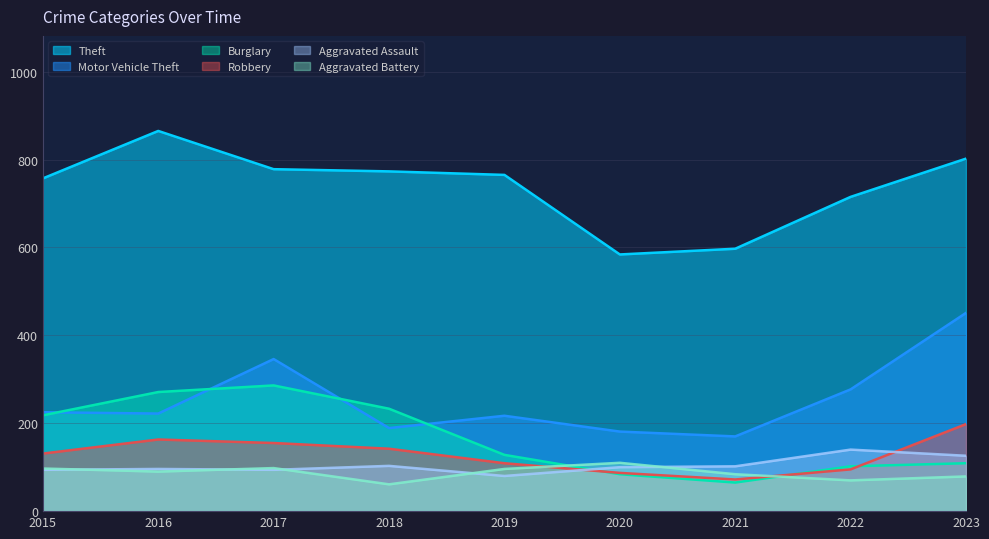

Reading left to right, transcribe all the data shown in this chart.

Theft: 2015=757	2016=865	2017=778	2018=773	2019=765	2020=584	2021=597	2022=715	2023=802
Motor Vehicle Theft: 2015=225	2016=222	2017=346	2018=189	2019=217	2020=181	2021=170	2022=277	2023=451
Burglary: 2015=218	2016=271	2017=286	2018=233	2019=128	2020=84	2021=65	2022=102	2023=109
Robbery: 2015=131	2016=163	2017=155	2018=142	2019=109	2020=87	2021=72	2022=95	2023=198
Aggravated Assault: 2015=94	2016=96	2017=94	2018=103	2019=80	2020=100	2021=102	2022=140	2023=126
Aggravated Battery: 2015=97	2016=90	2017=98	2018=61	2019=96	2020=110	2021=84	2022=70	2023=79